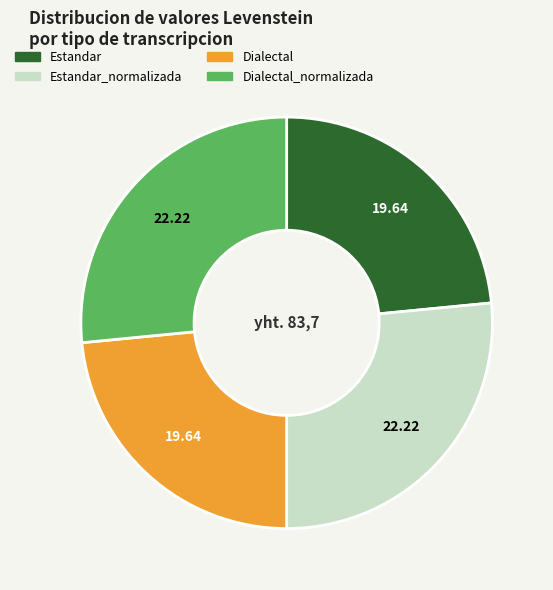

How many segments does this pie chart have?

4